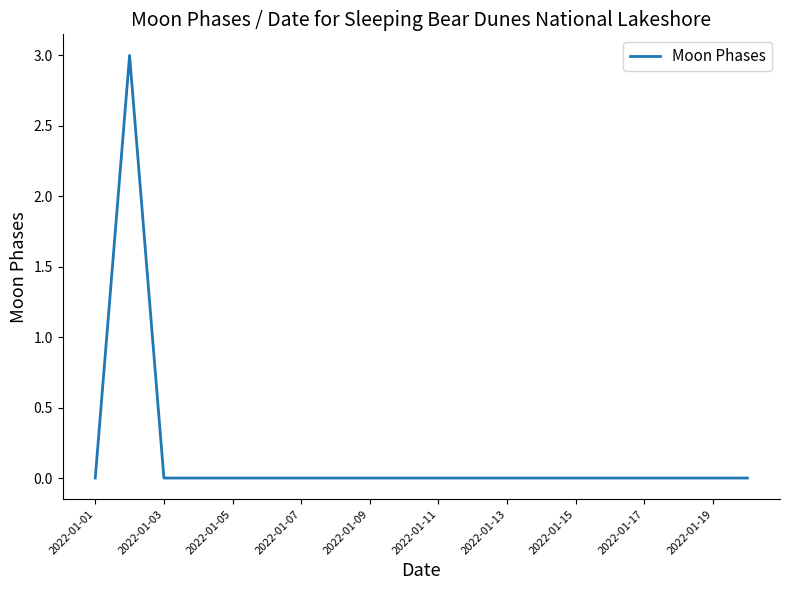

Does the chart display data point markers on the line(s)?

No